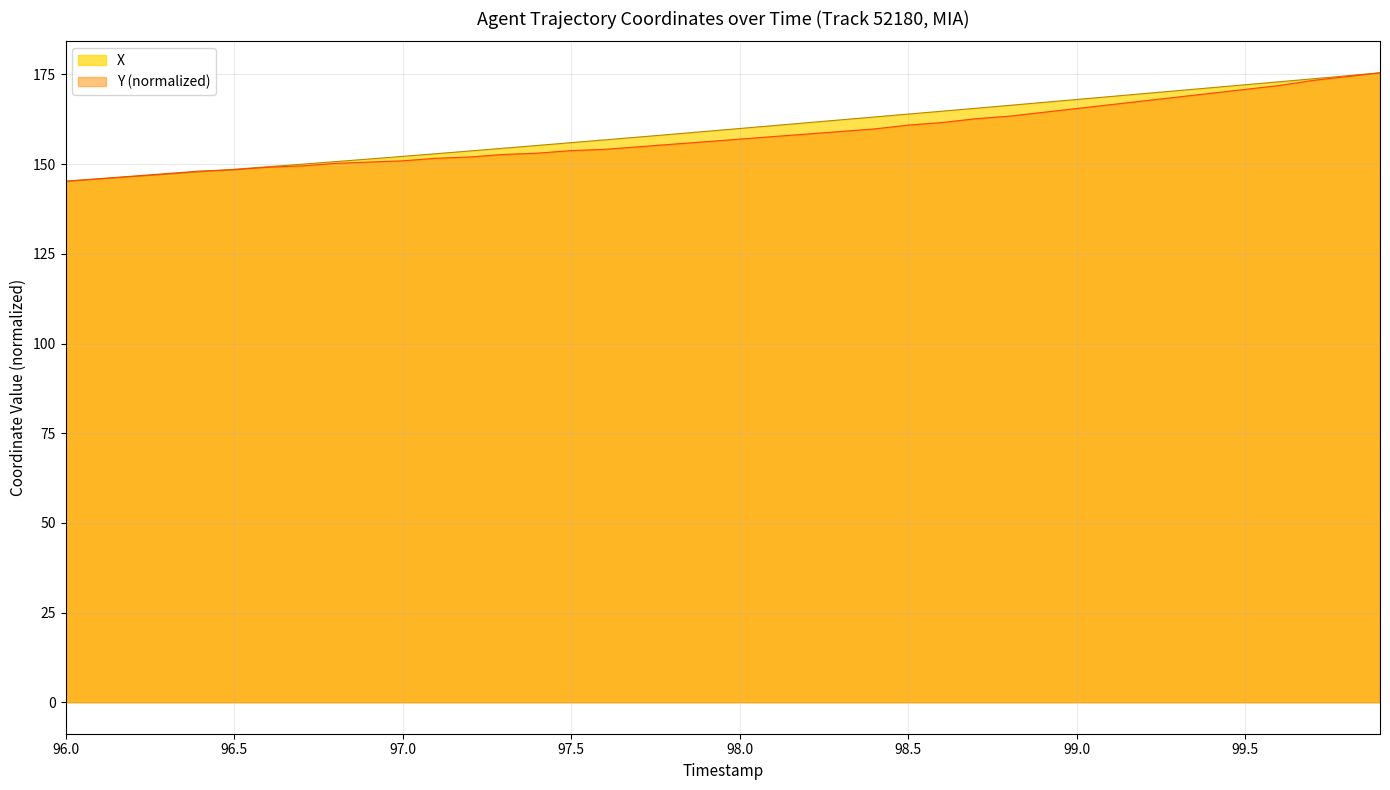

Reading left to right, list all the values displayed in this chart.

X: 145.2	145.9	146.5	147.2	147.9	148.6	149.3	150.0	150.7	151.4	152.2	152.9	153.7	154.4	155.2	156.0	156.8	157.5	158.3	159.1	159.9	160.7	161.5	162.3	163.1	163.9	164.8	165.6	166.4	167.2	168.0	168.8	169.7	170.5	171.3	172.1	173.0	173.8	174.6	175.5
Y: 145.2	145.9	146.7	147.4	148.1	148.4	149.1	149.5	150.2	150.6	150.9	151.6	152.0	152.7	153.1	153.8	154.1	154.8	155.5	156.3	157.0	157.7	158.4	159.1	159.8	160.9	161.6	162.7	163.4	164.4	165.5	166.6	167.6	168.7	169.8	170.8	171.9	173.3	174.4	175.5